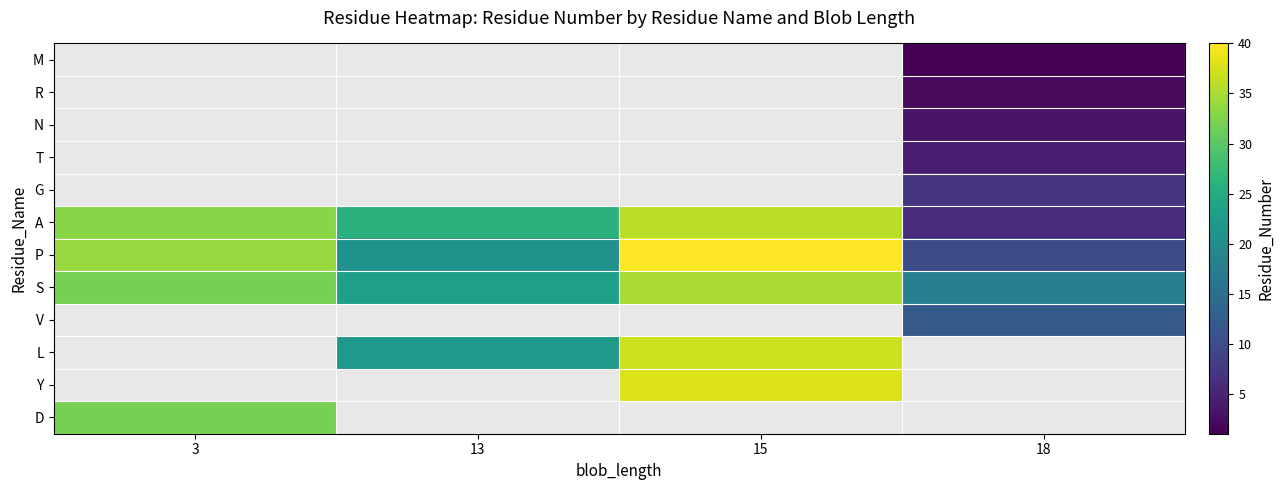

How many distinct data groups are displayed?

12